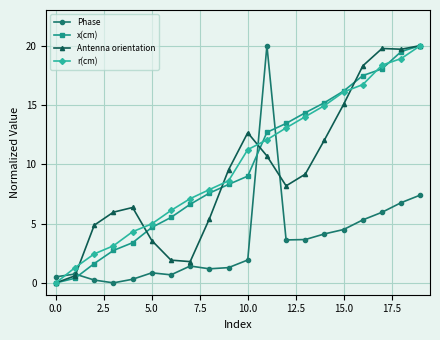

True or false: Antenna orientation has more than 0 interior local peaks.

True